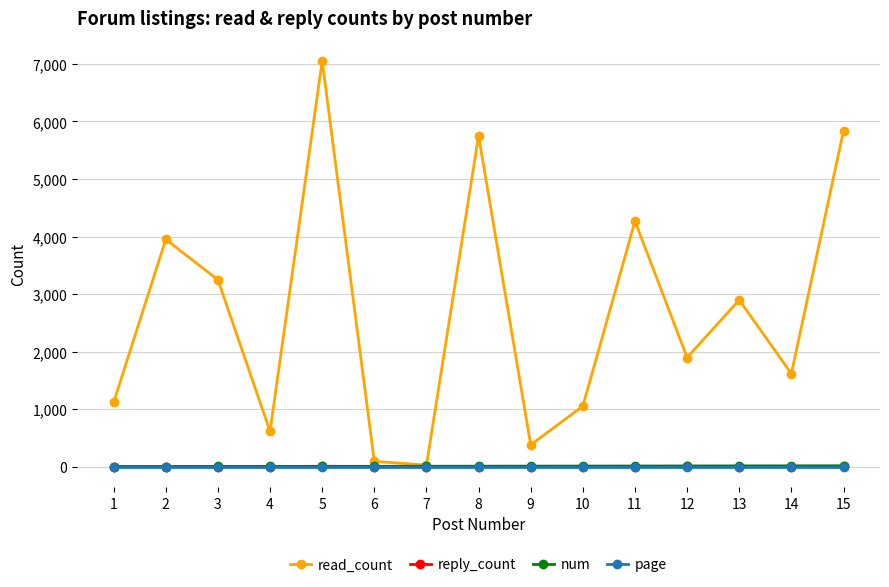

Which series has the largest total across all categories?

read_count